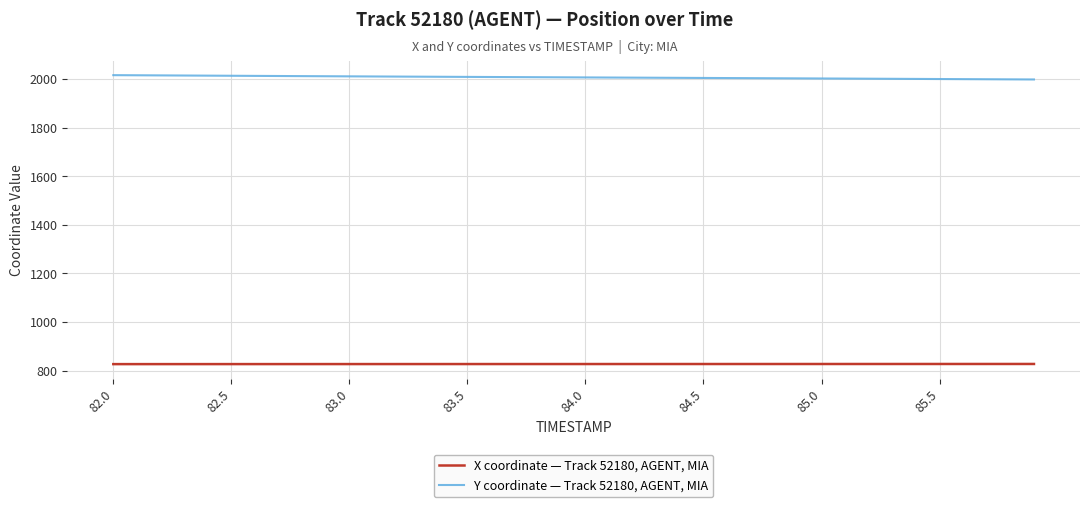

What is the difference between the second highest and minimum values in the Y coordinate — Track 52180, AGENT, MIA series?

17.2